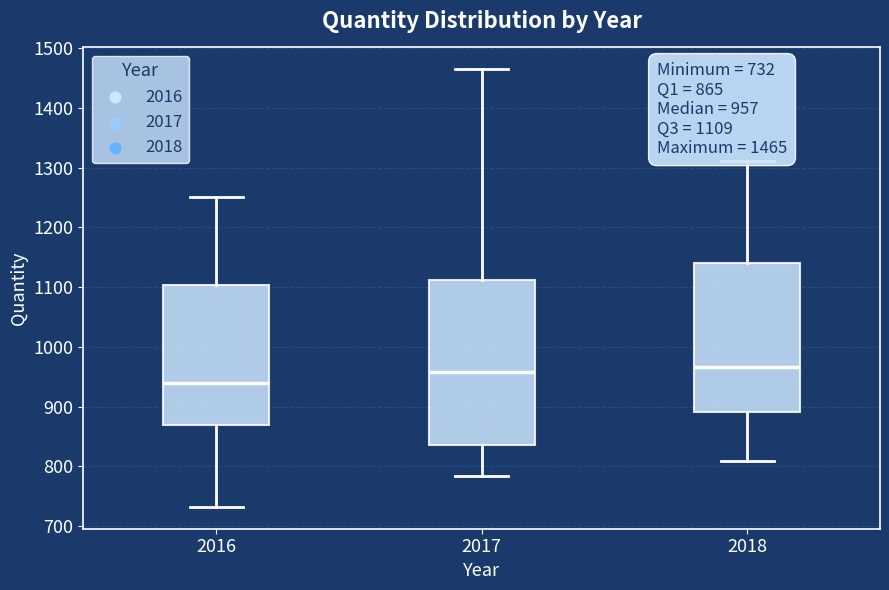

Comparing the boxes themselves (not the whiskers), which one is the tallest?

2017